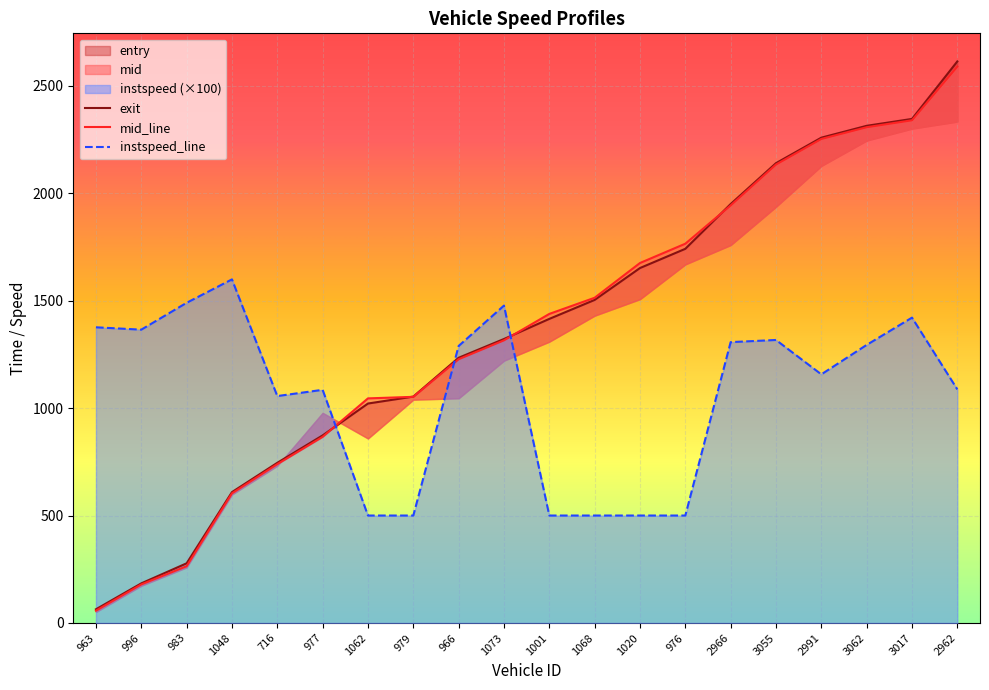

List the series in order of their peak value, lowest first.

instspeed, mid, entry